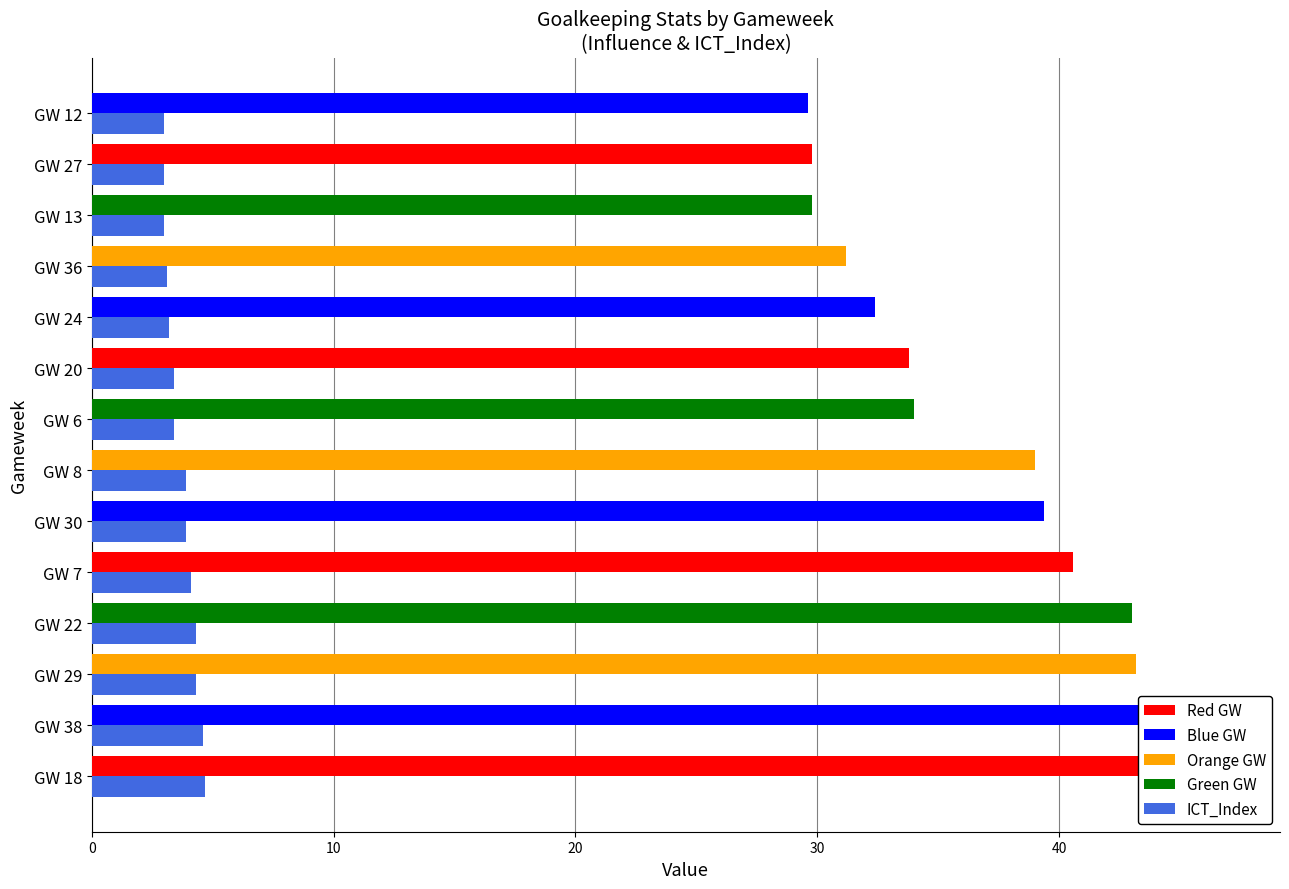

What is the value of the Influence bar at the 6th from the left?

39.4